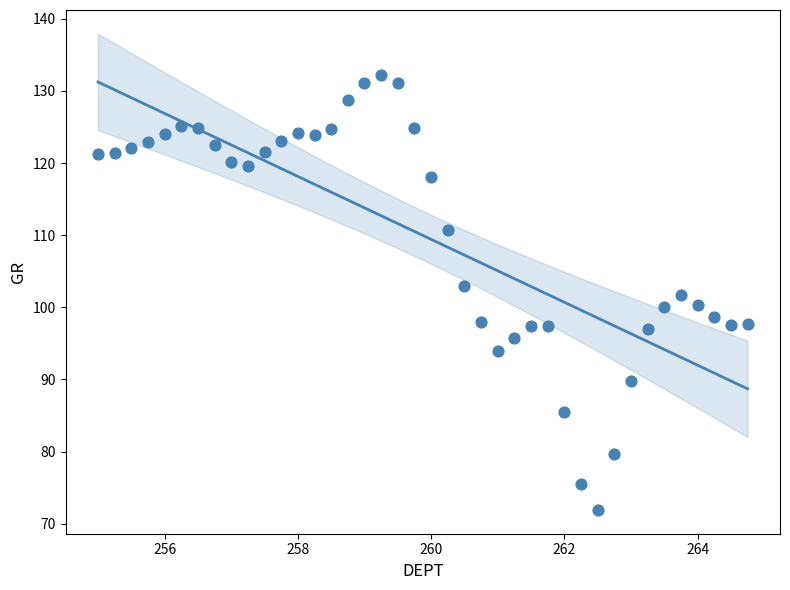

What is the range of X values (max minus min)?

9.8